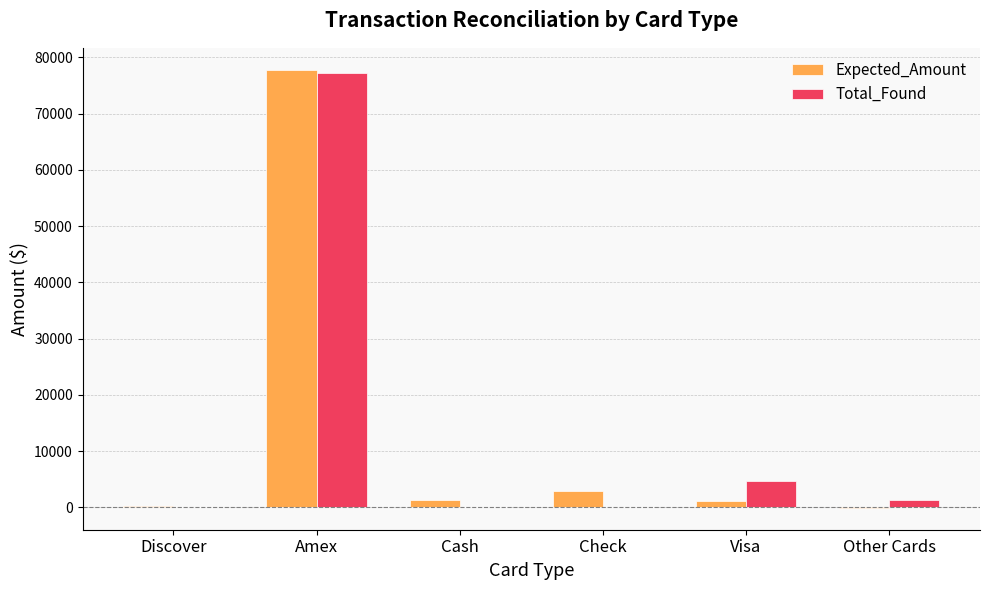

True or false: Total_Found has a value of 51249.3 at Cash.

False